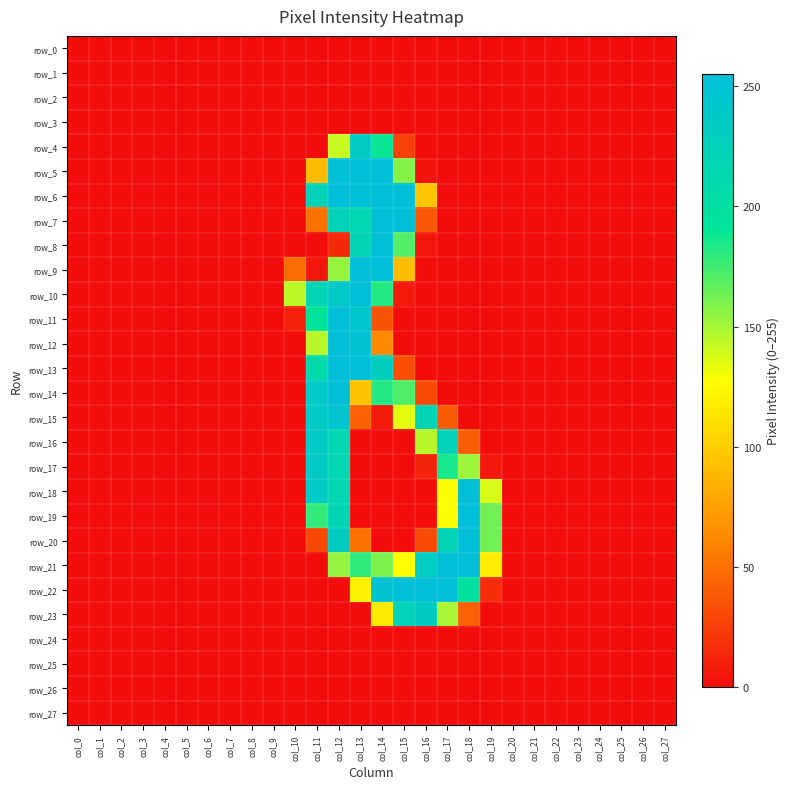

Which series has the largest total across all categories?

row_21